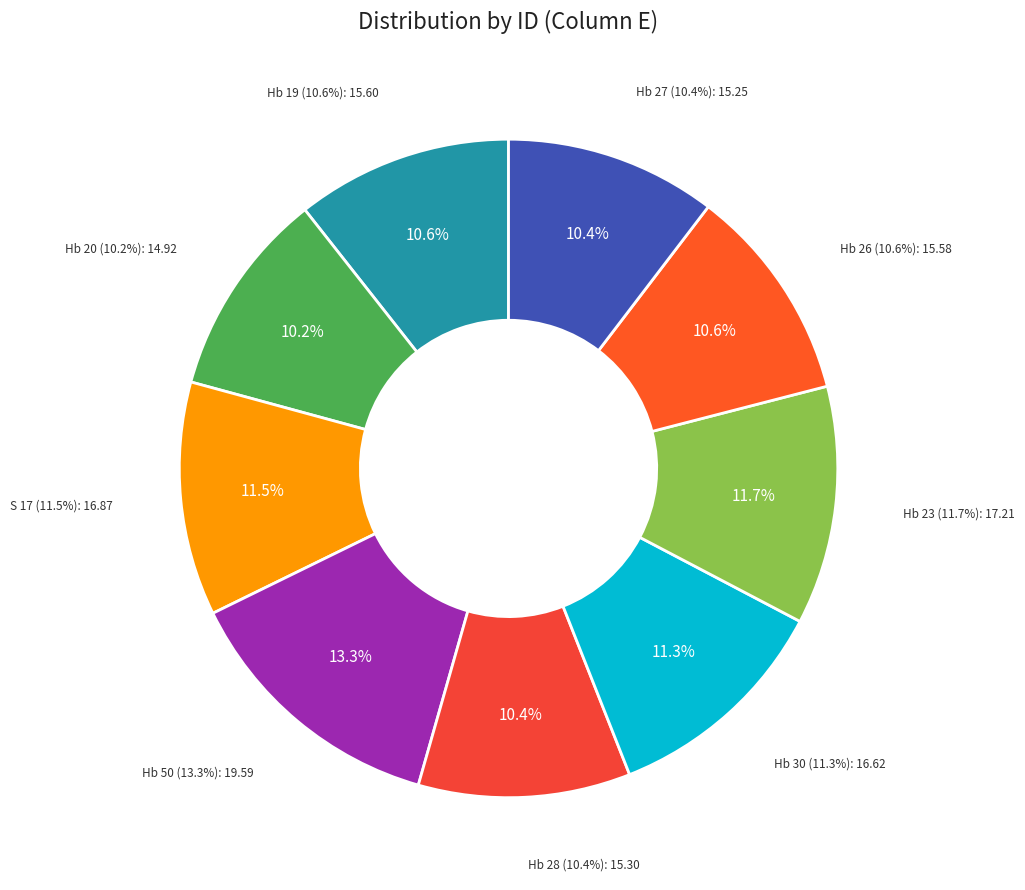

Approximately how many times larger is the value at Hb 23 compared to Hb 50?

0.9